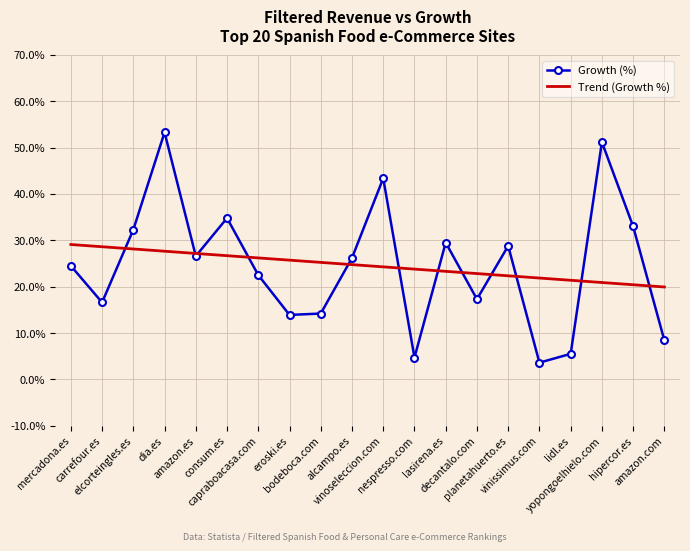

What is the highest value of the Growth (%) series?

53.3